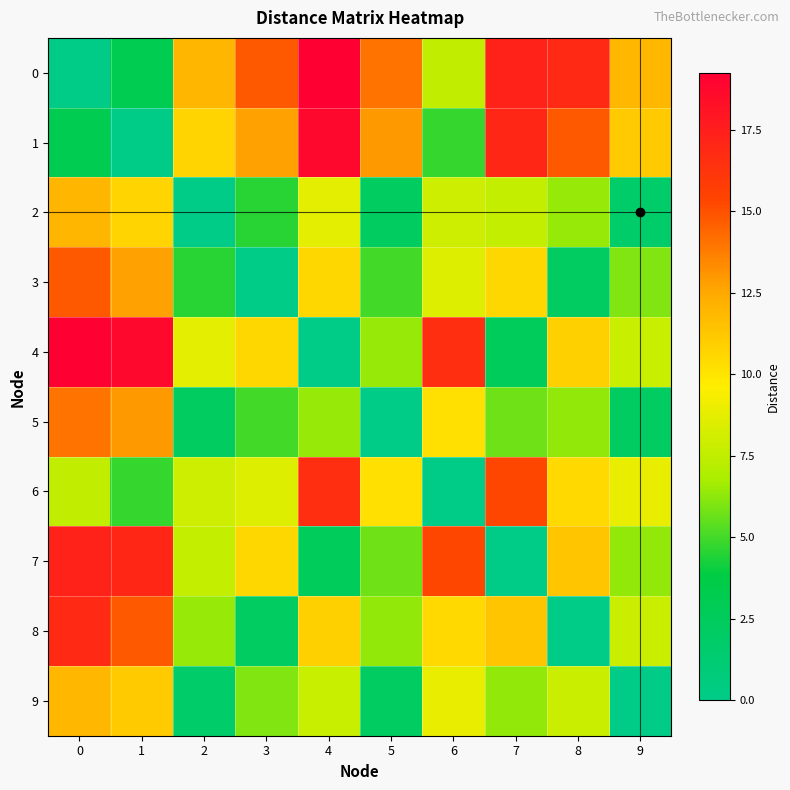

Which has a higher value, 8 or 9?

8